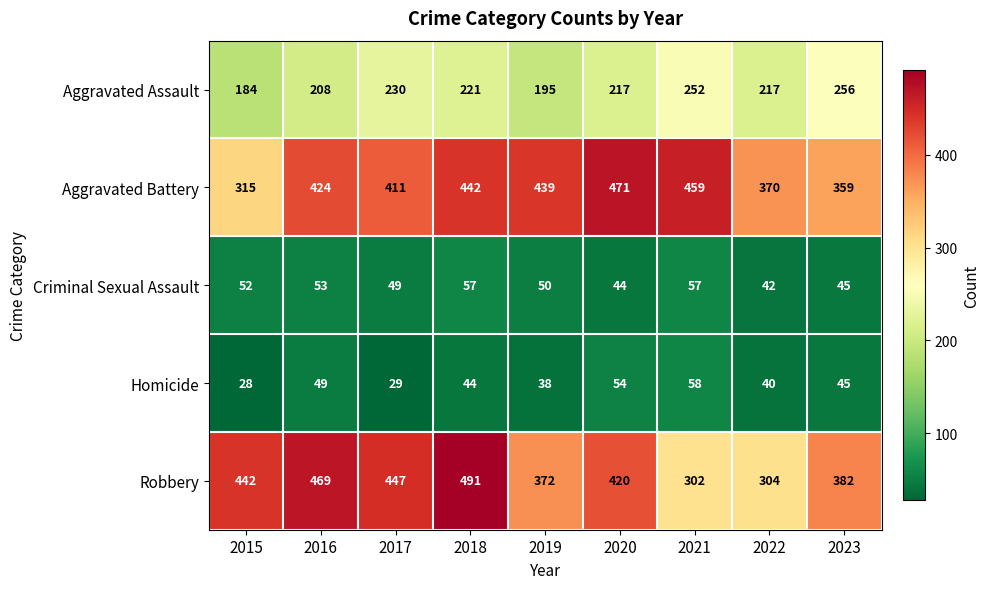

At which label does Robbery reach its minimum?

2021